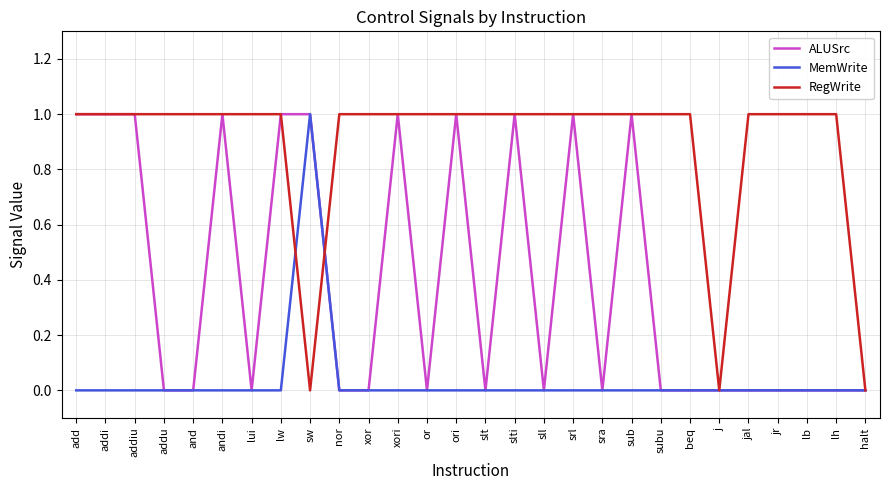

Which series has the largest total across all categories?

RegWrite